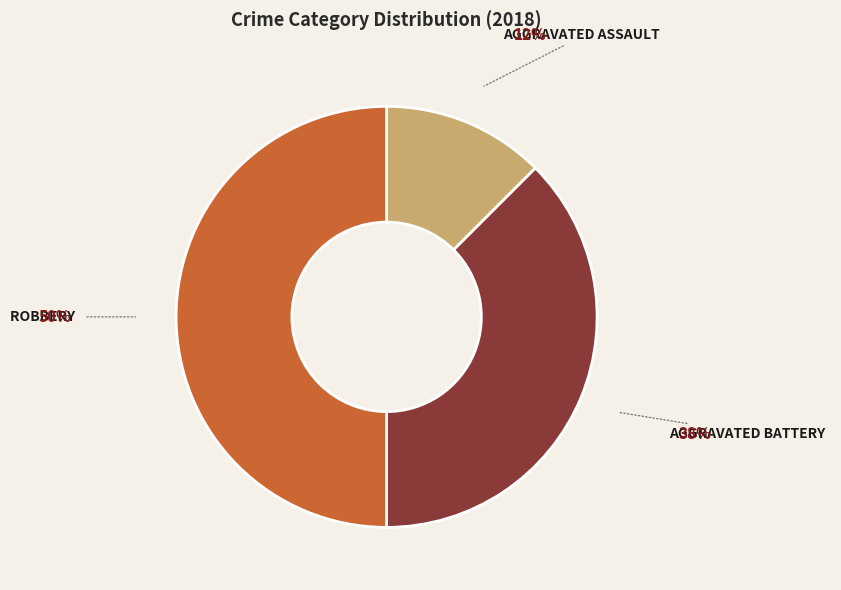

Is there a majority slice in this chart?

No